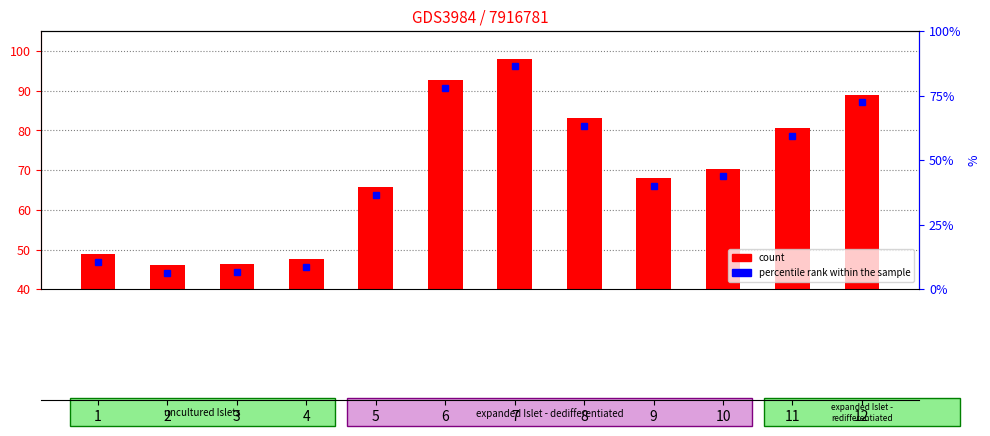

What is the change in value from 7 to 11?

-17.4